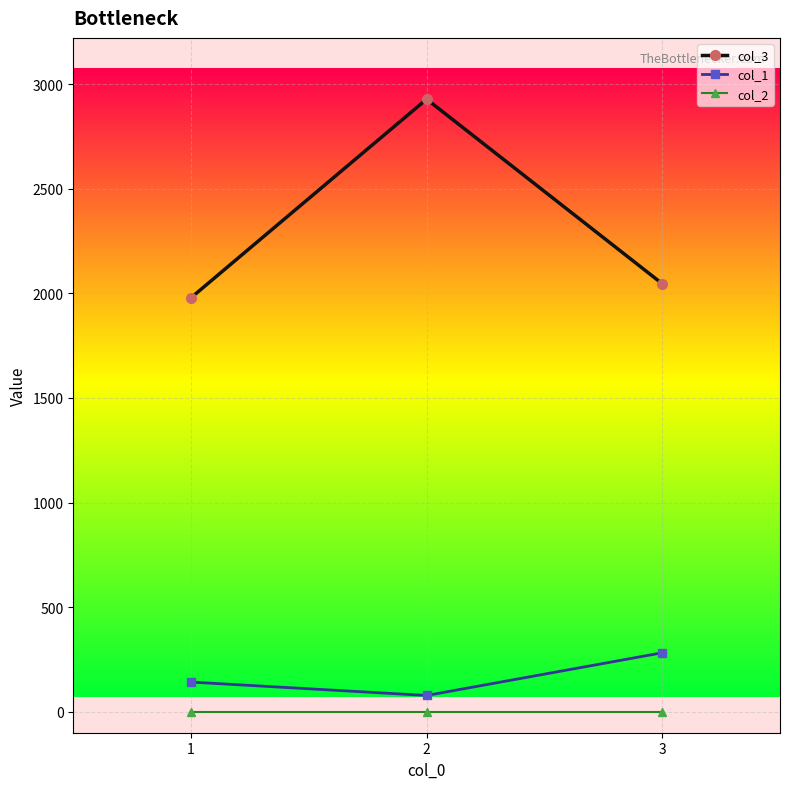

Is the value of col_2 at 2 greater than the value of col_1 at 3?

No